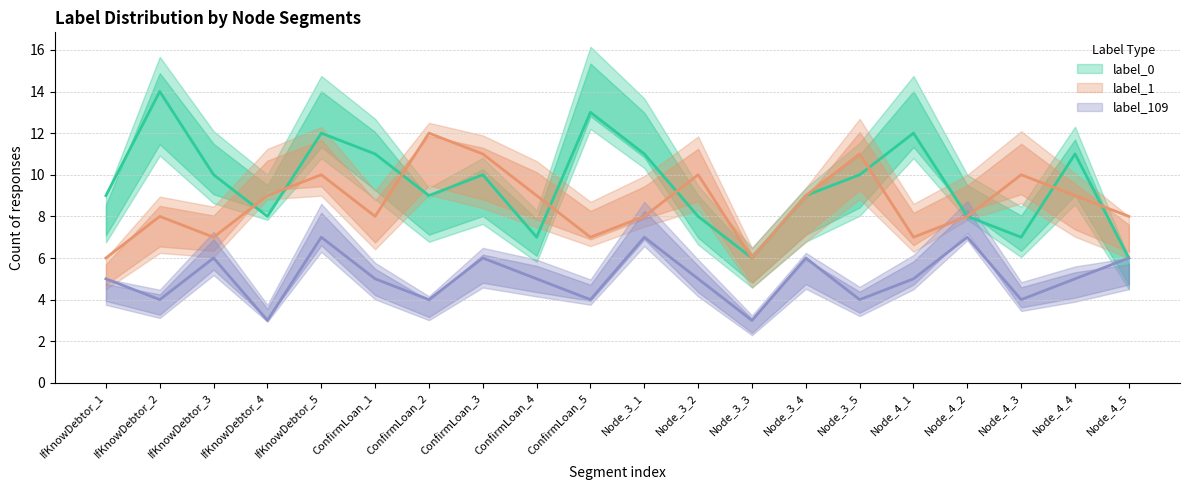

Count the label_109 values in the range 4 to 6.

15